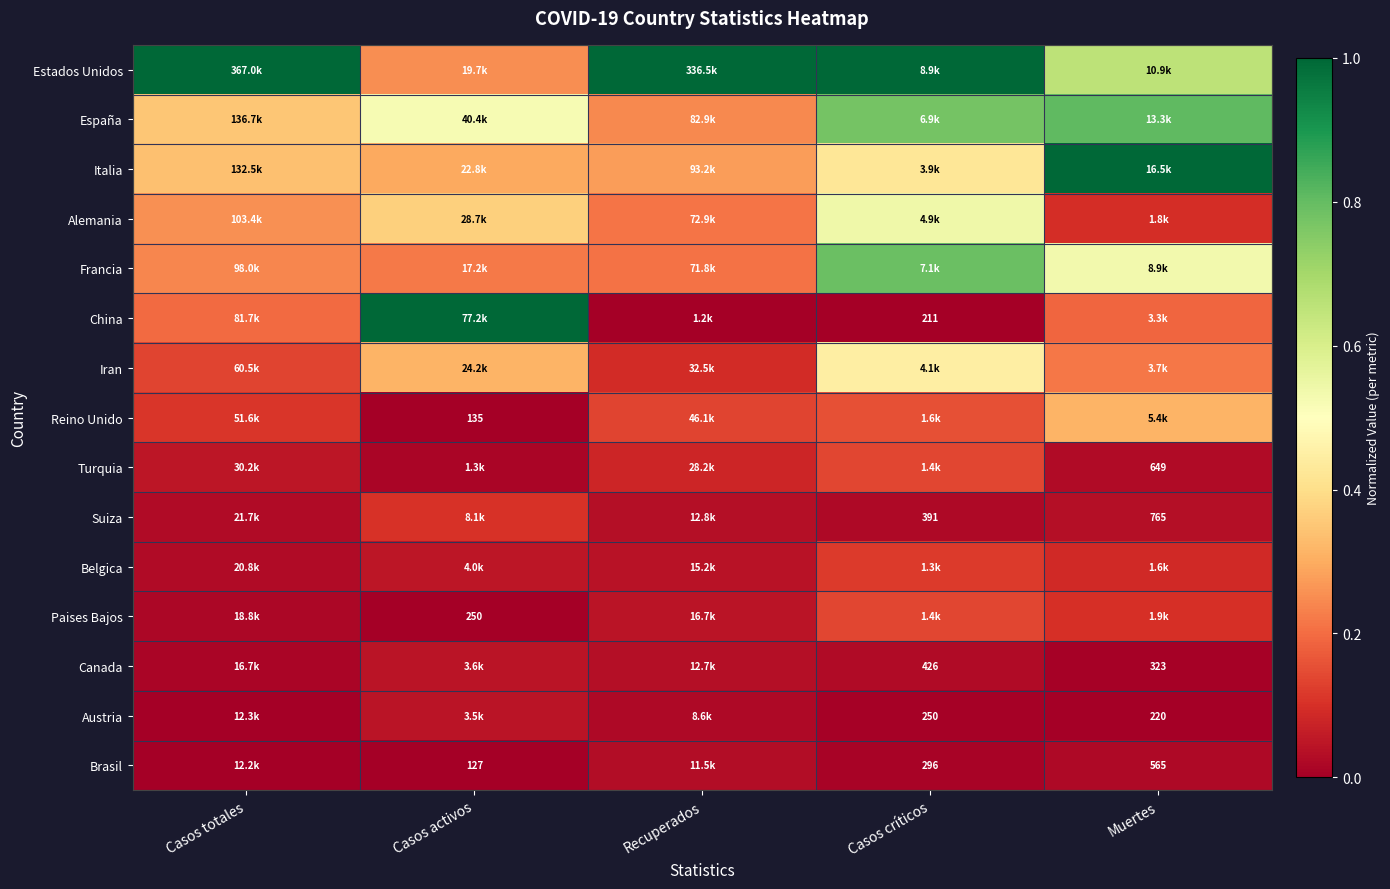

Is it true that Suiza equals 0.0 at Casos totales?

False